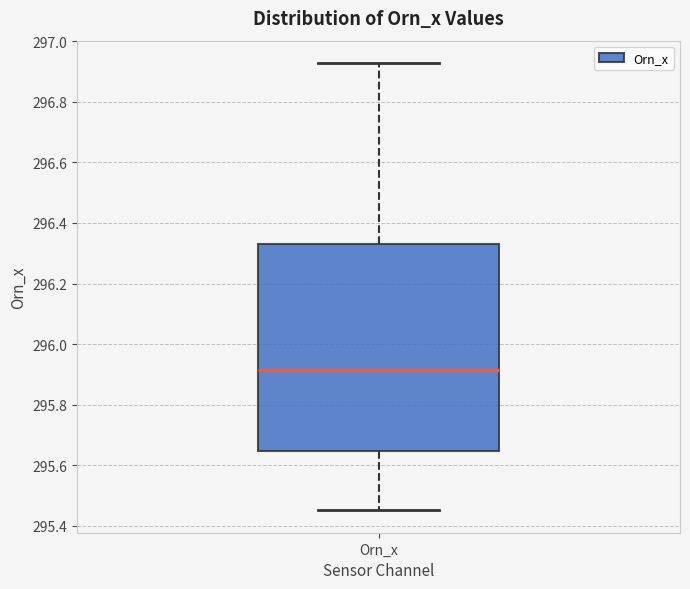

Transcribe this box plot: give where the median line is, the range the box spans, and where the two whiskers end, as read against the y-axis. The values are not printed on the chart, so give them approximately, as read against the axis.

median 295.92, box 295.64 to 296.34, whiskers 295.46 to 296.92